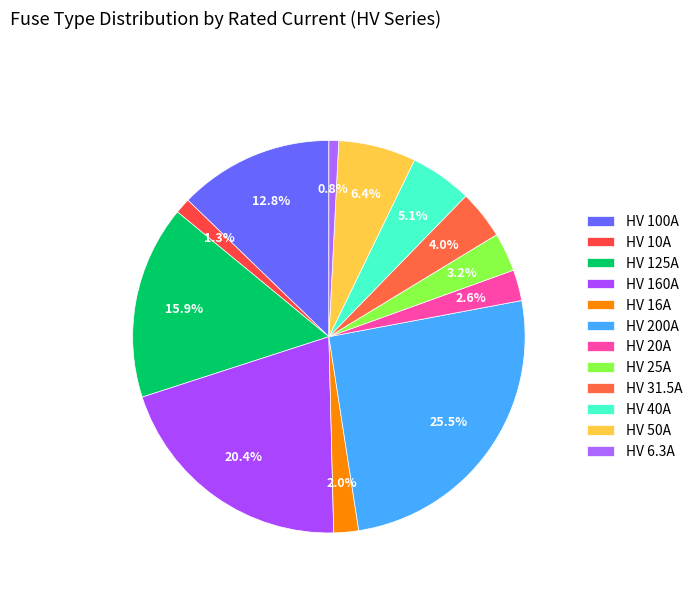

How many segments does this pie chart have?

12